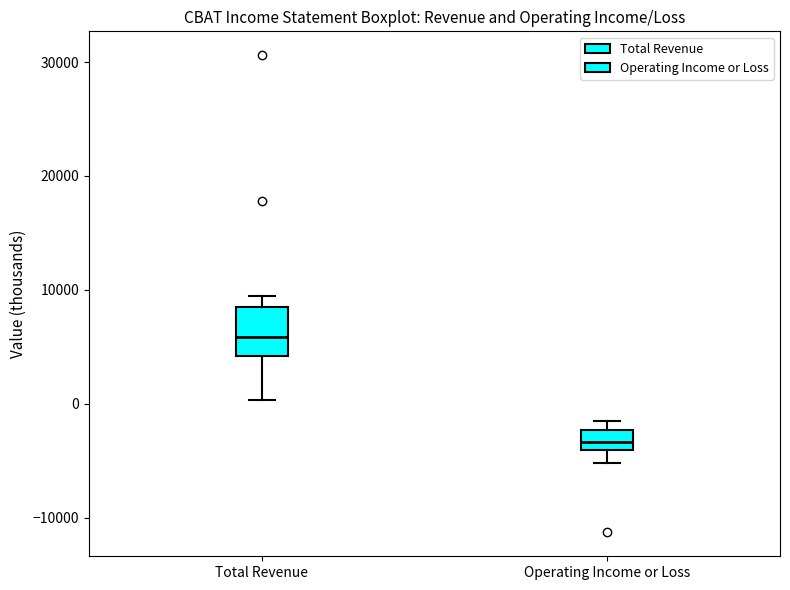

Reading left to right, read every box against the y-axis: the position of its median line, the range the box covers, and the ends of its whiskers. The values are not printed on the chart, so give them approximately, as read against the axis.

Total Revenue: median 6000, box 4000 to 8000, whiskers 0 to 10000
Operating Income or Loss: median -3000, box -4000 to -2000, whiskers -5000 to -1000